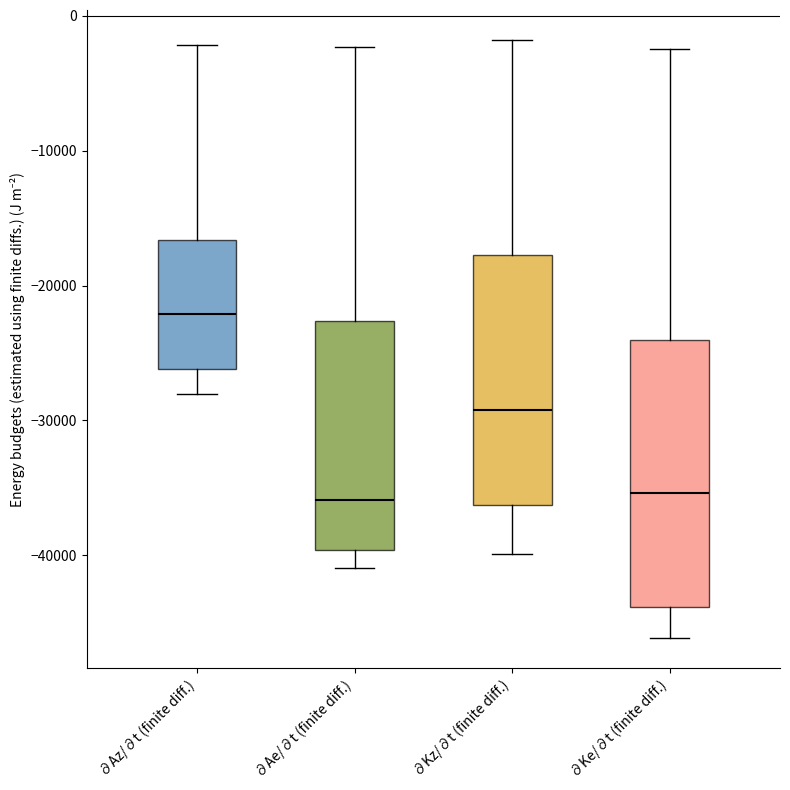

Reading left to right, transcribe this box plot: for each box, give where its median line is, the range the box spans, and where its two whiskers end, as read against the y-axis. The values are not printed on the chart, so give them approximately, as read against the axis.

∂Az/∂t (finite diff.): median -22000, box -26000 to -17000, whiskers -28000 to -2000
∂Ae/∂t (finite diff.): median -36000, box -40000 to -23000, whiskers -41000 to -2000
∂Kz/∂t (finite diff.): median -29000, box -36000 to -18000, whiskers -40000 to -2000
∂Ke/∂t (finite diff.): median -35000, box -44000 to -24000, whiskers -46000 to -2000